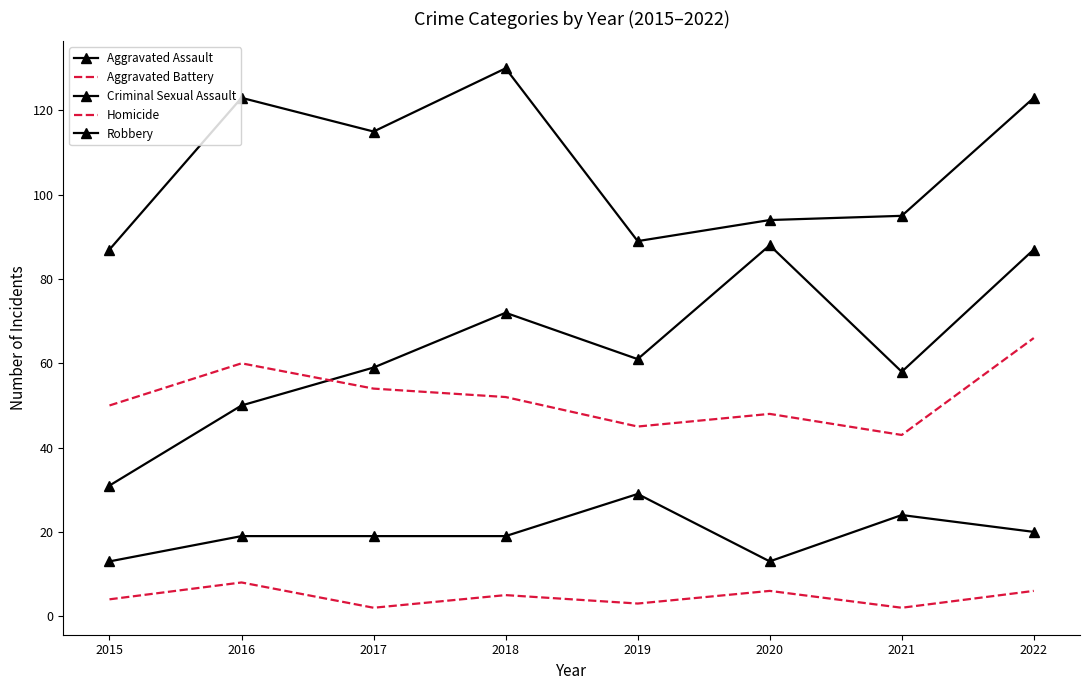

True or false: Robbery and Homicide cross at least once.

False